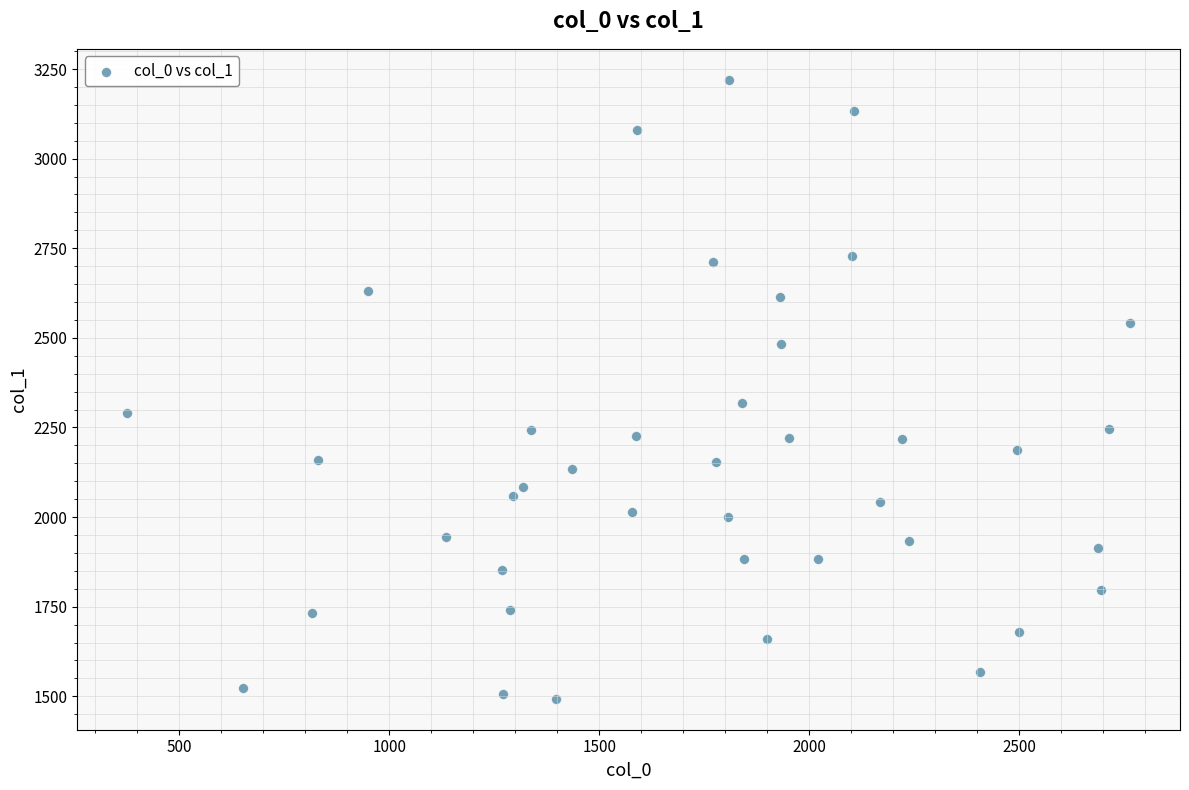

What Y value in the scatter plot is closest to 2356?

2317